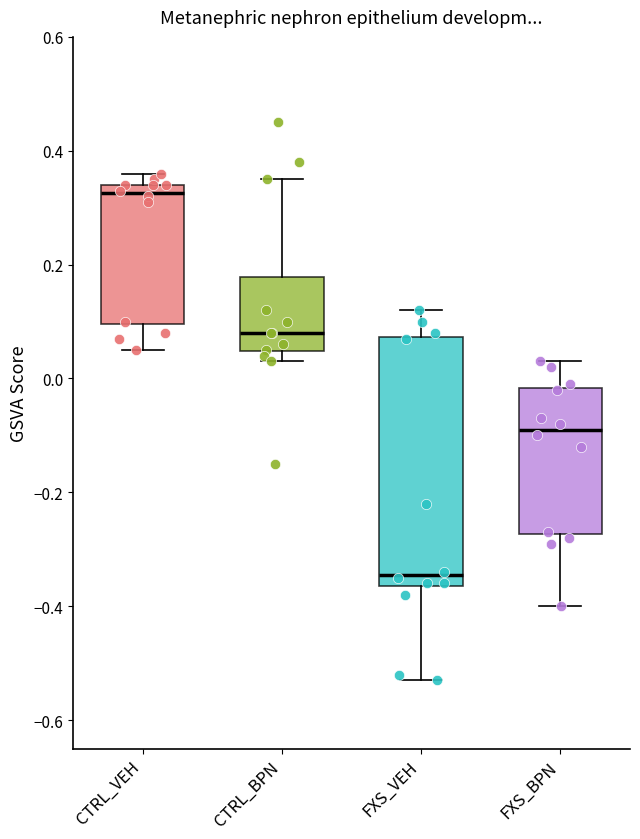

Reading left to right, transcribe this box plot: for each box, give where its median line is, the range the box spans, and where its two whiskers end, as read against the y-axis. The values are not printed on the chart, so give them approximately, as read against the axis.

CTRL_VEH: median 0.32, box 0.10 to 0.34, whiskers 0.06 to 0.36
CTRL_BPN: median 0.08, box 0.04 to 0.18, whiskers 0.04 (just below the box's lower edge) to 0.36
FXS_VEH: median -0.34, box -0.36 to 0.08, whiskers -0.52 to 0.12
FXS_BPN: median -0.08, box -0.28 to -0.02, whiskers -0.40 to 0.04